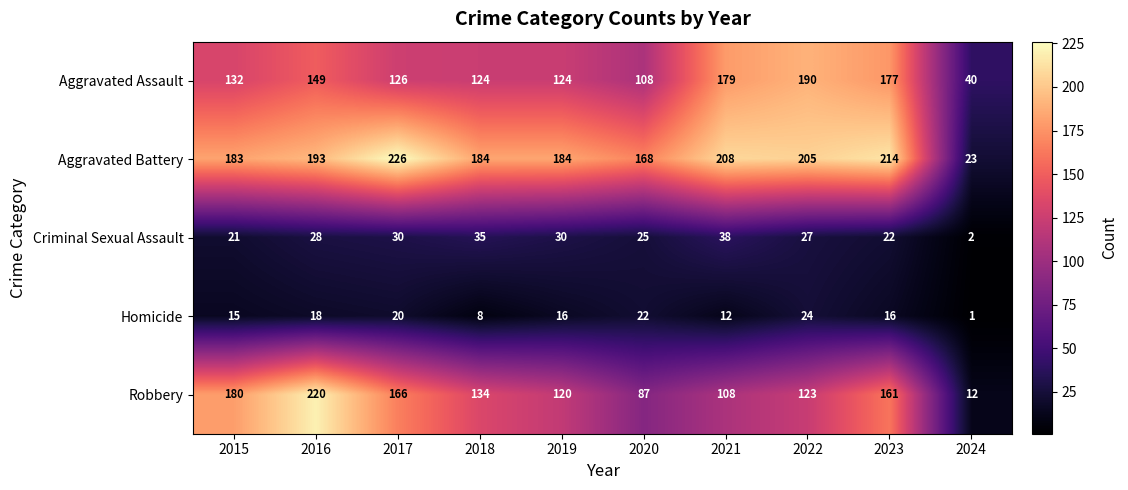

The Aggravated Assault series shows 67 at 2024. True or false?

False